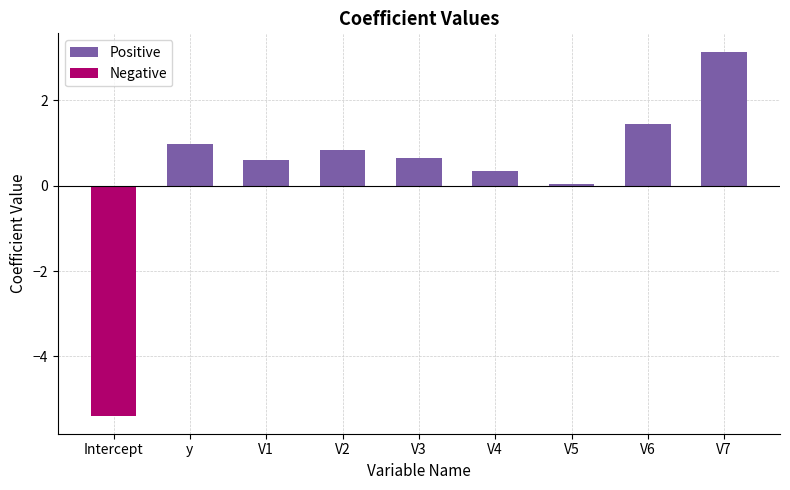

Where is Negative nearest to the value -2?

y